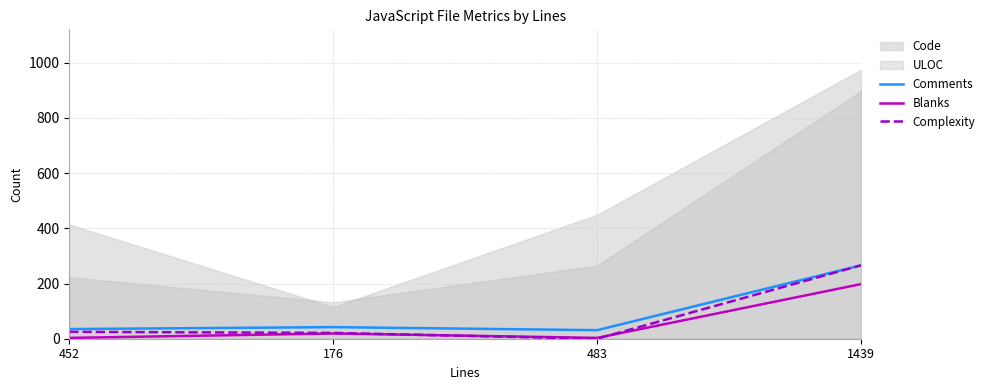

Is it true that Blanks equals 49 at 1439?

False